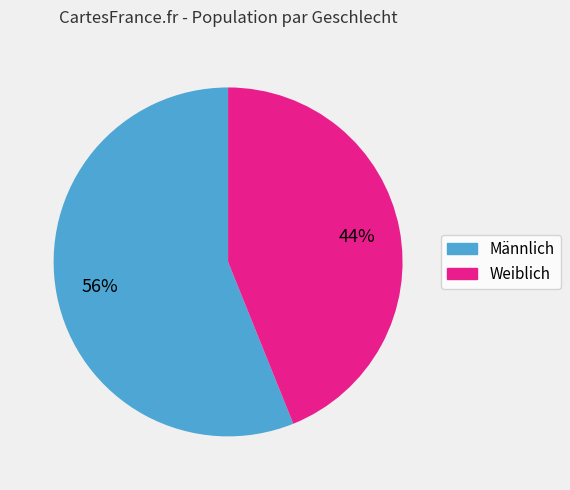

What percentage is the Männlich slice, to the nearest percent?

56%